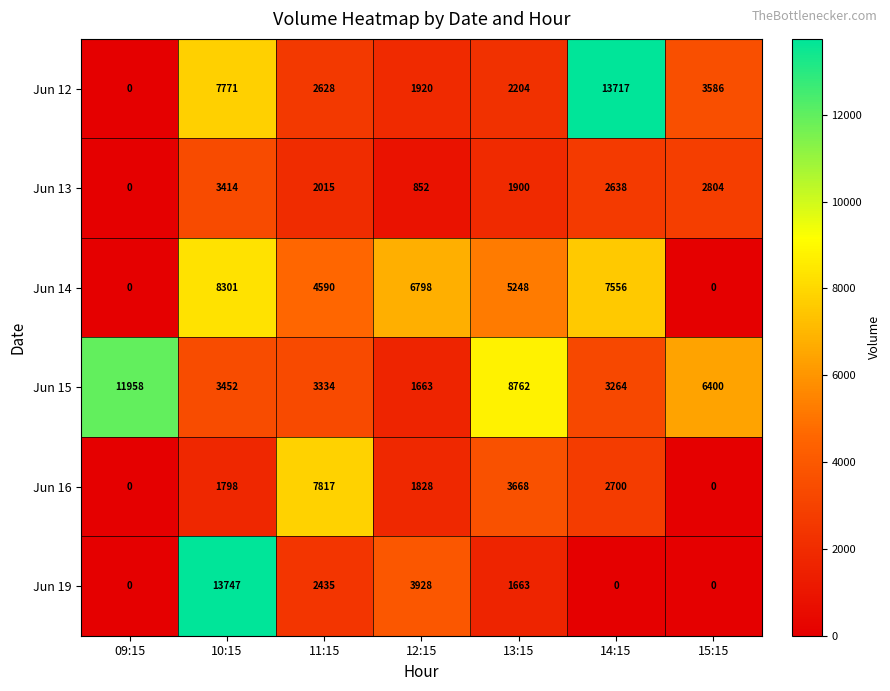

At which category does the chart reach its peak across all series?

10:15